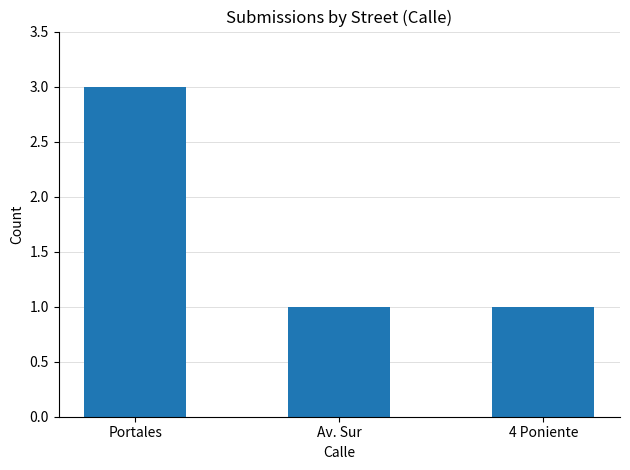

What is the change in value from Portales to 4 Poniente?

-2